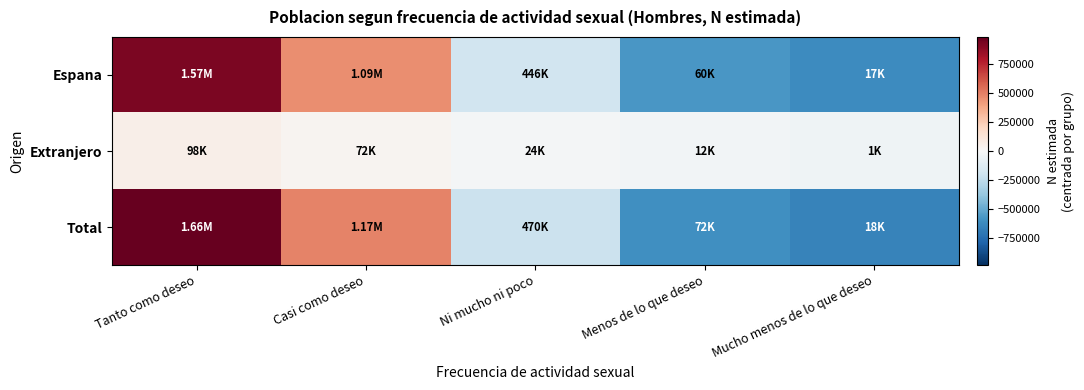

Reading right to left, list all the values displayed in this chart.

Espana: Mucho menos de lo que deseo=-619365.6	Menos de lo que deseo=-575959.6	Ni mucho ni poco=-190750.6	Casi como deseo=457326.4	Tanto como deseo=928749.4
Extranjero: Mucho menos de lo que deseo=-40180.8	Menos de lo que deseo=-29477.8	Ni mucho ni poco=-17254.8	Casi como deseo=30400.2	Tanto como deseo=56513.2
Total: Mucho menos de lo que deseo=-659545.8	Menos de lo que deseo=-605436.8	Ni mucho ni poco=-208005.8	Casi como deseo=487726.2	Tanto como deseo=985262.2